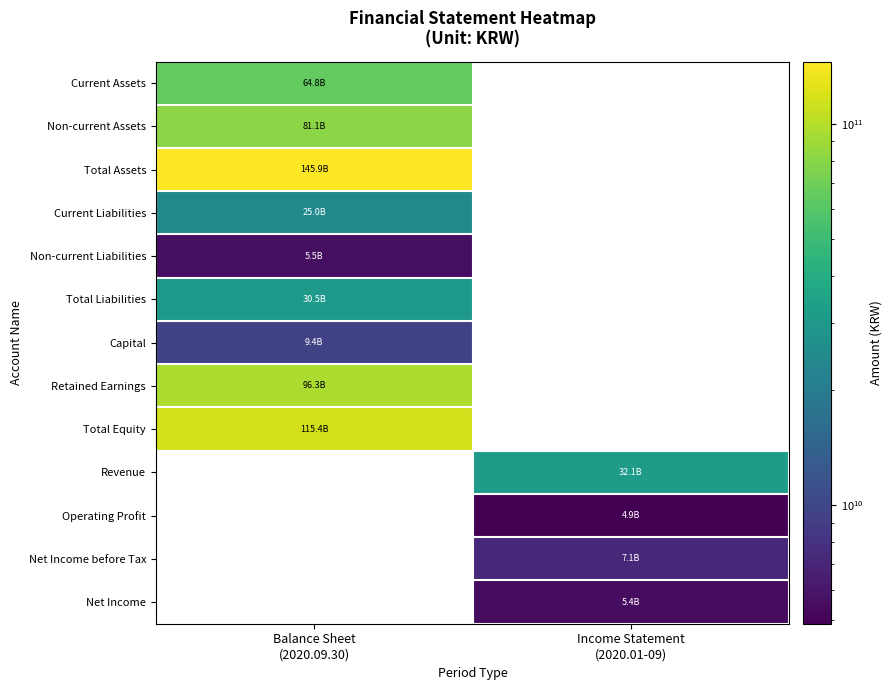

Which series has the largest total across all categories?

Total Assets